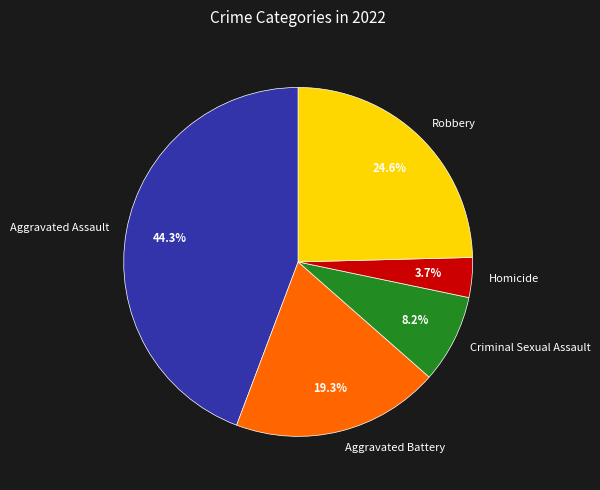

Is there a majority slice in this chart?

No